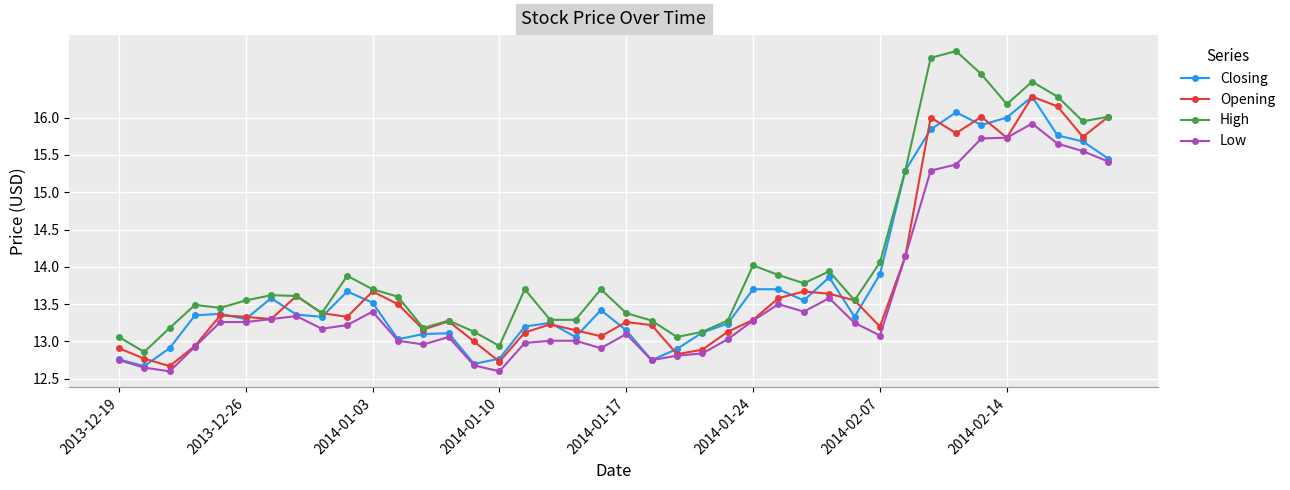

What is the value of the High point at the 15th from the left?

13.1